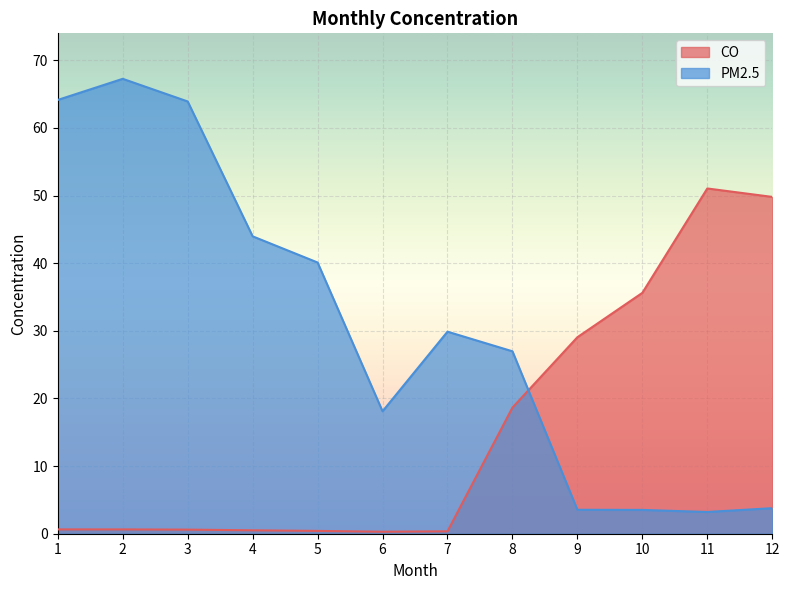

What is the difference between the maximum and minimum values in the CO series?

50.7